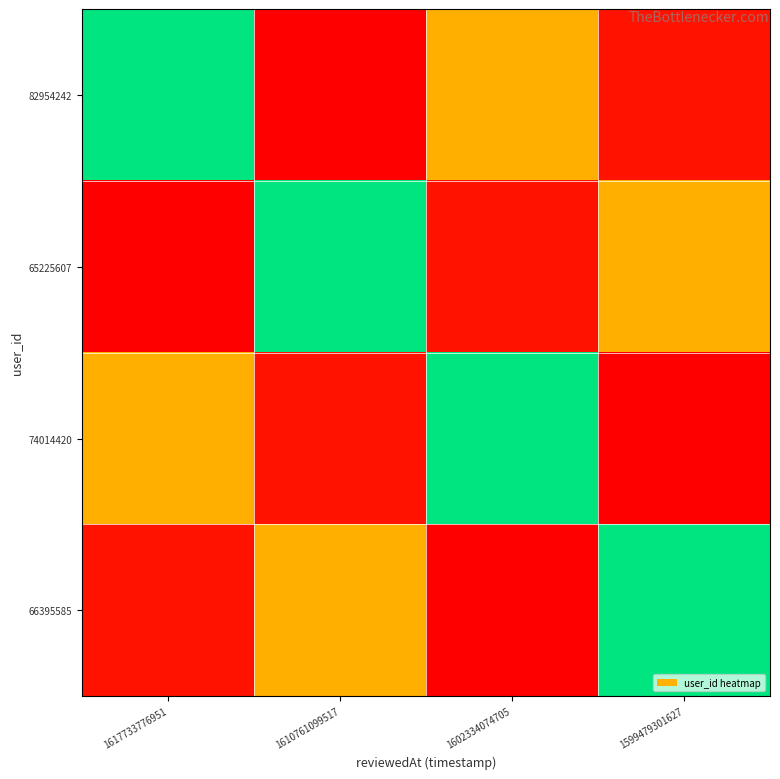

Reading right to left, what are all the values shown in this chart?

82954242: 1599479301627=0.1	1602334074705=0.5	1610761099517=0.0	1617733776951=1.0
65225607: 1599479301627=0.5	1602334074705=0.1	1610761099517=1.0	1617733776951=0.0
74014420: 1599479301627=0.0	1602334074705=1.0	1610761099517=0.1	1617733776951=0.5
66395585: 1599479301627=1.0	1602334074705=0.0	1610761099517=0.5	1617733776951=0.1